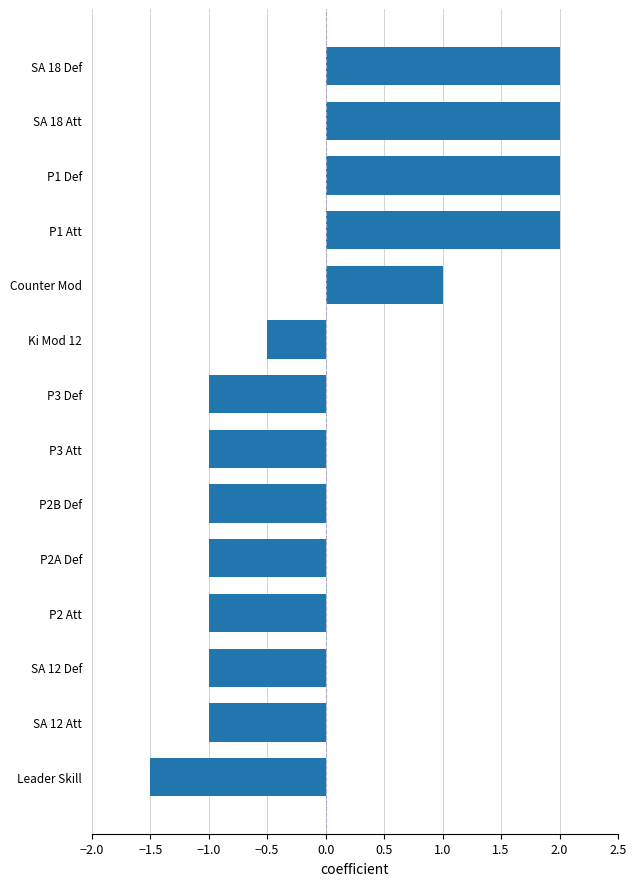

What is the change in value from P3 Def to P1 Att?

+3.0